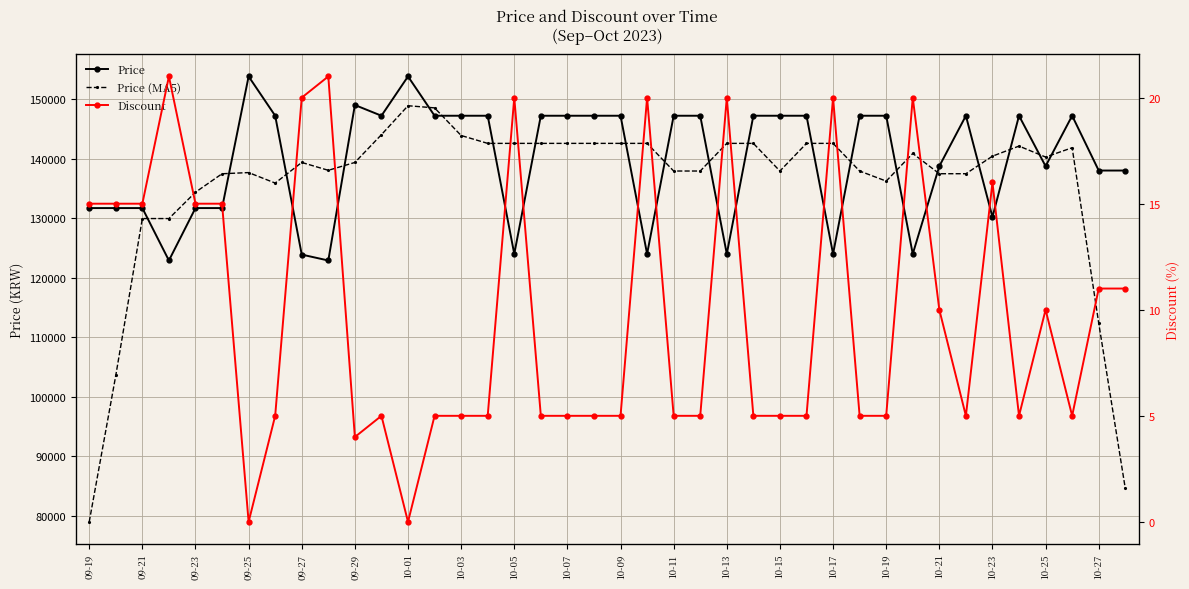

Which category has the lowest value across all series?

09-25